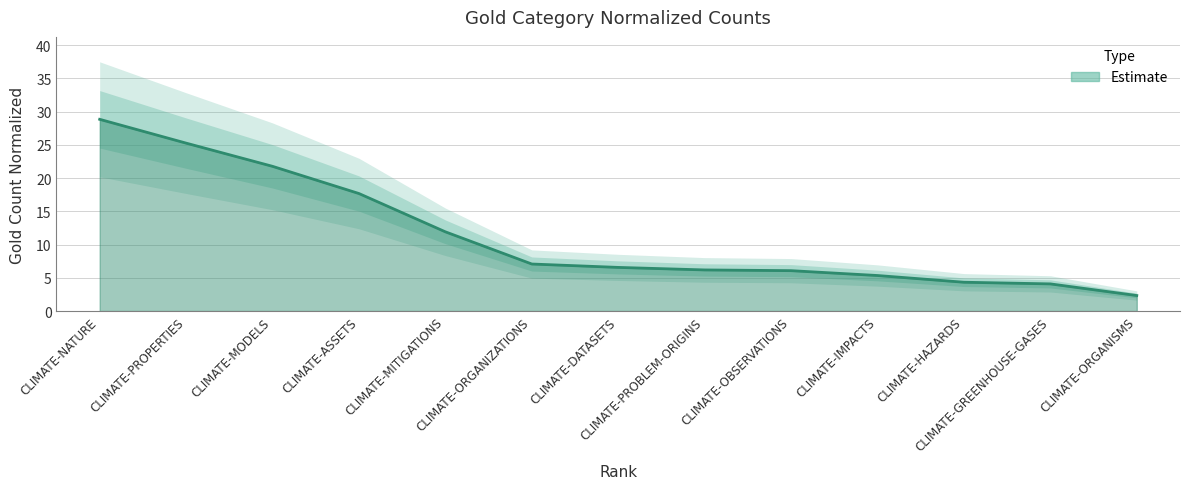

What is the value of the 6th point from the left?

7.1